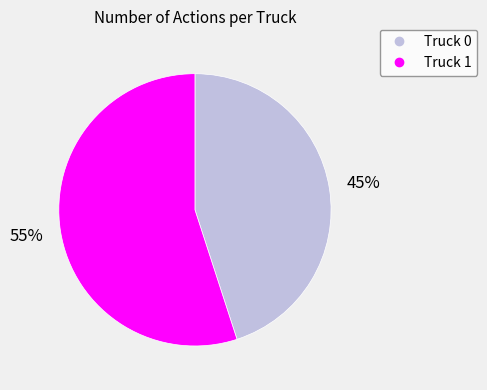

To the nearest percent, what is the combined percentage of Truck 1 and Truck 0?

100%